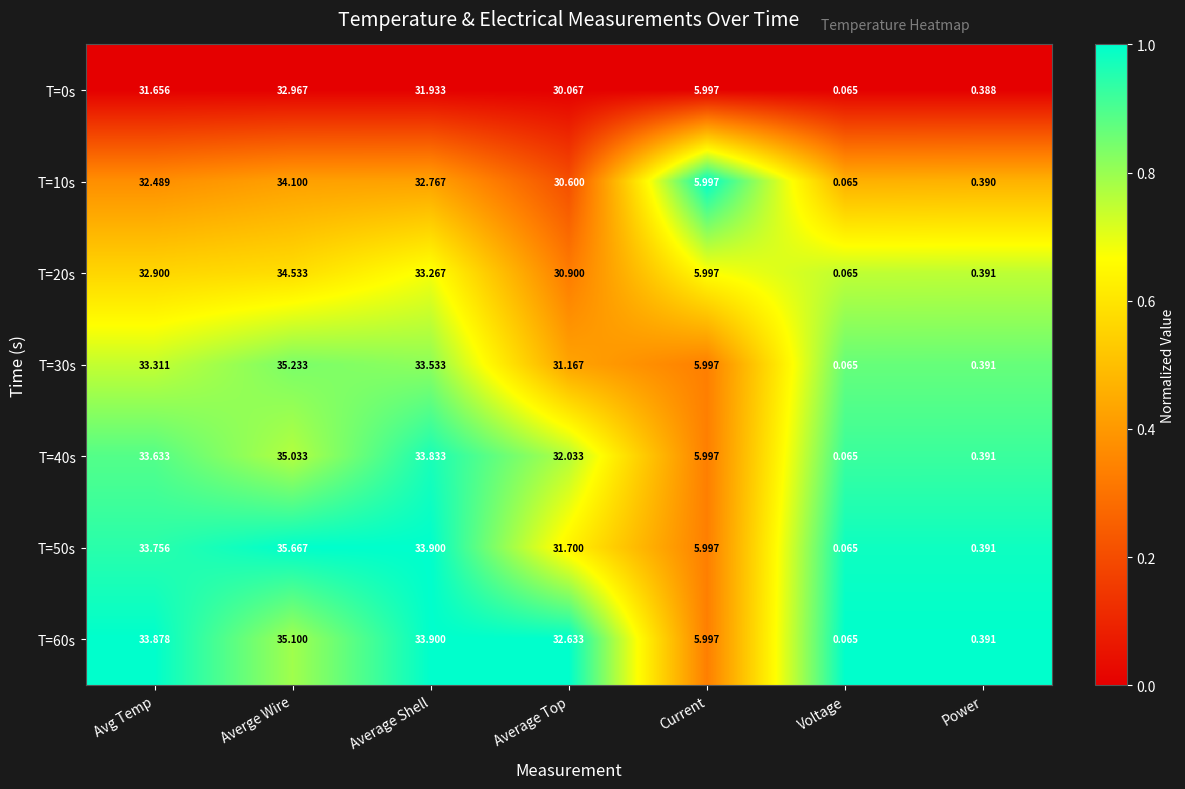

Where is T=40s nearest to the value 17?

Current